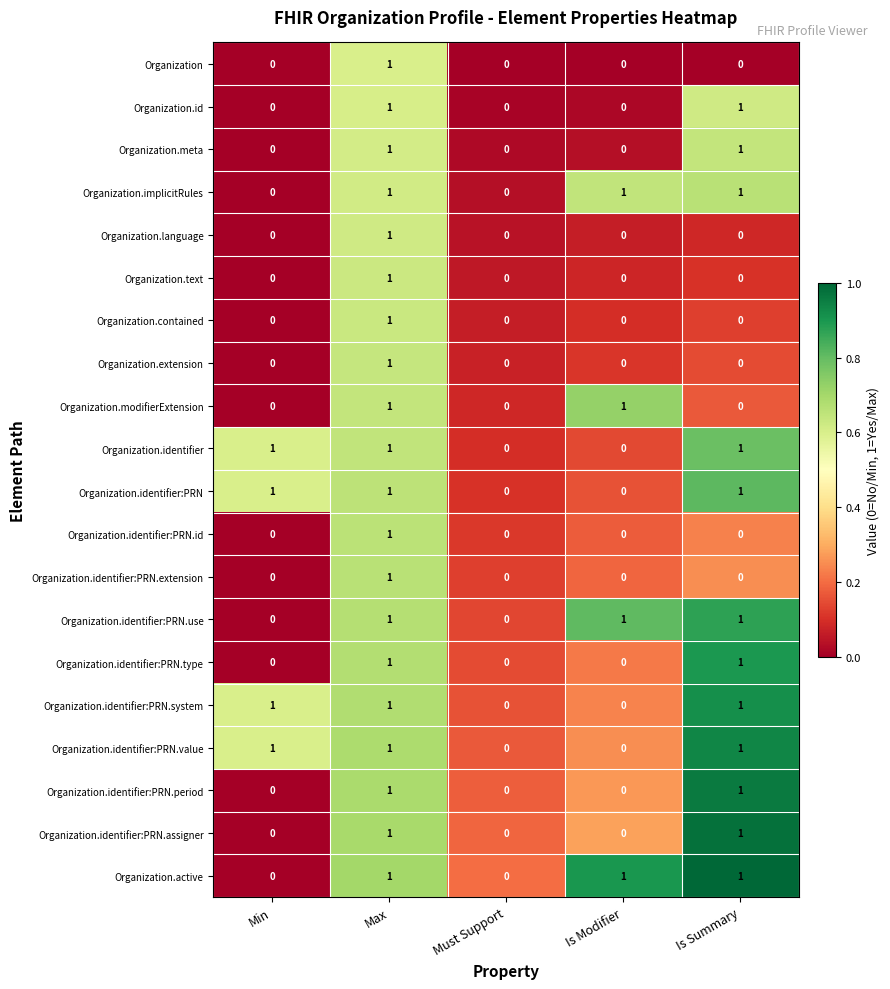

How many data points does each series have?

5